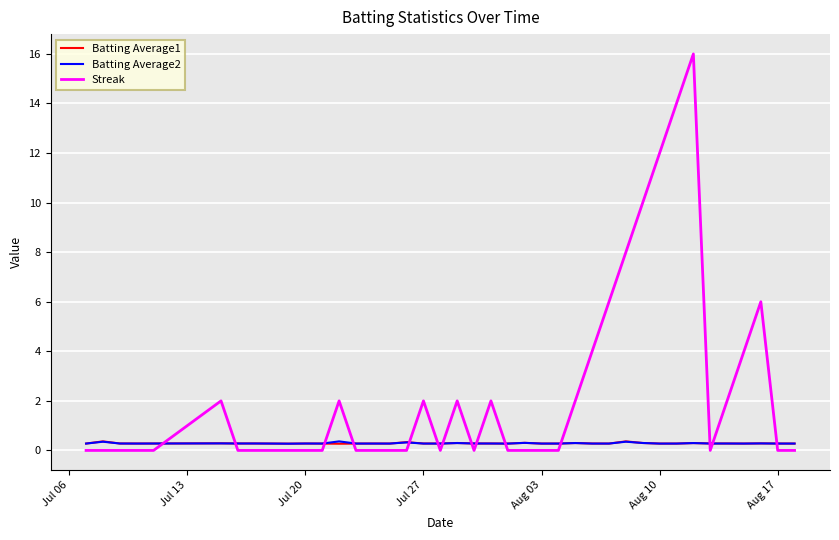

What is the maximum value for Streak?

16.0